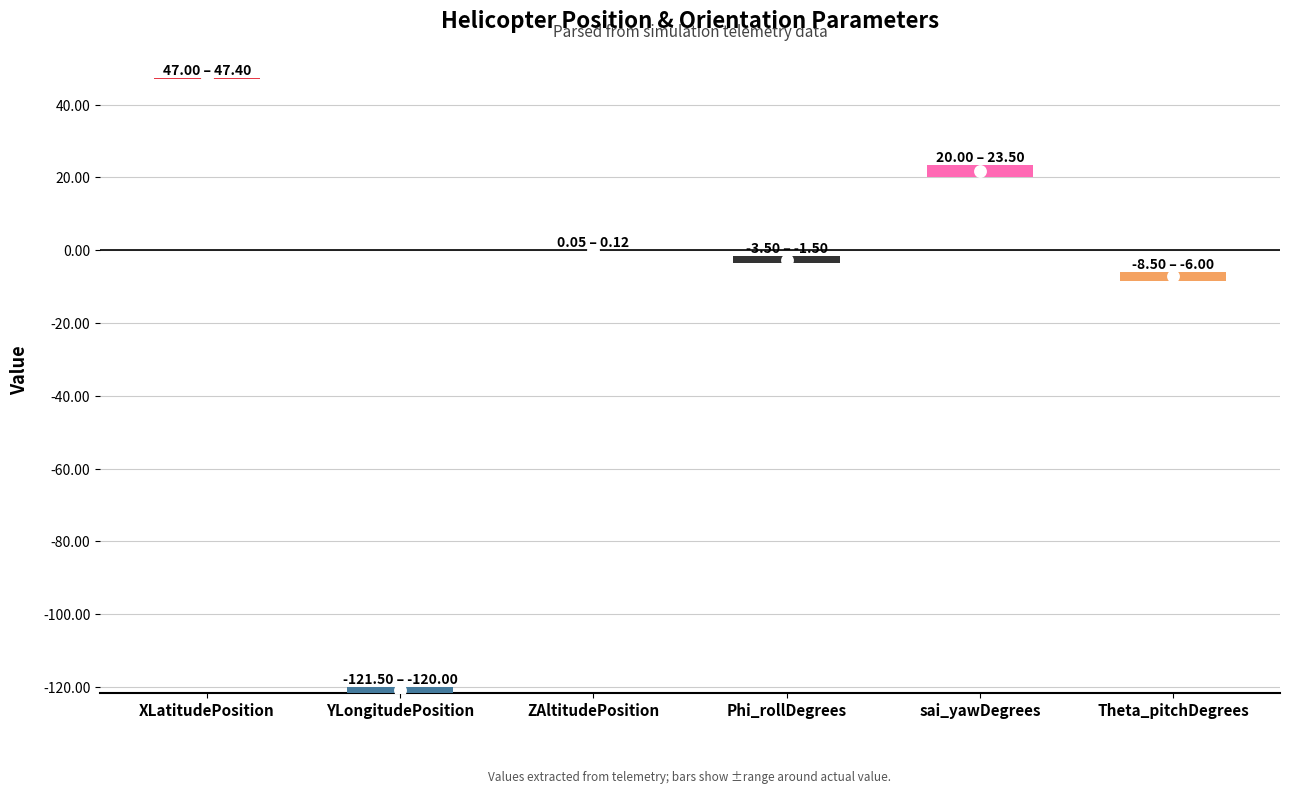

What is the change in value from Phi_rollDegrees to sai_yawDegrees?

+24.4